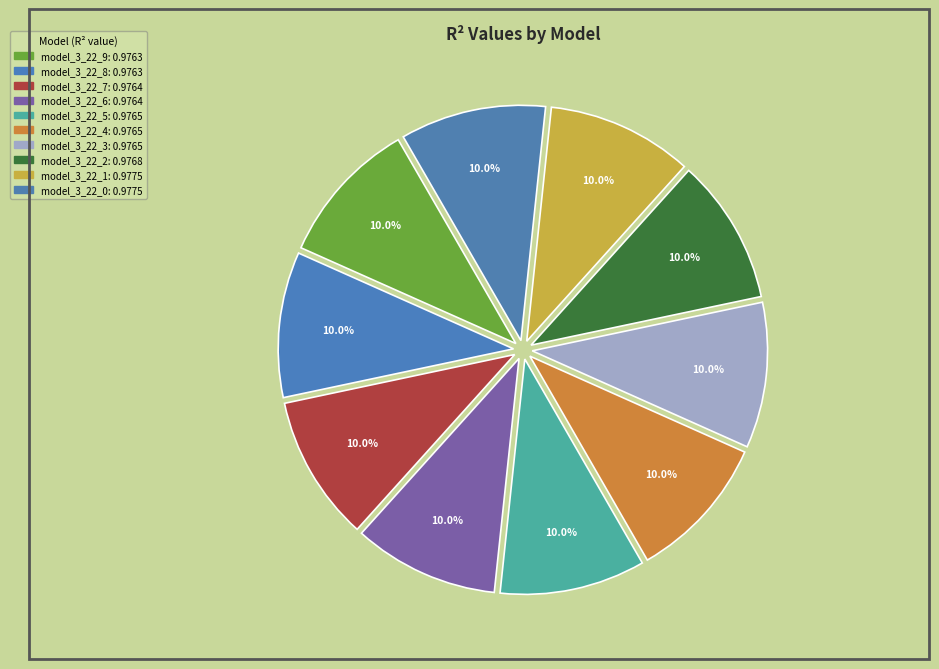

How much of the chart is everything except model_3_22_1?

90.0%